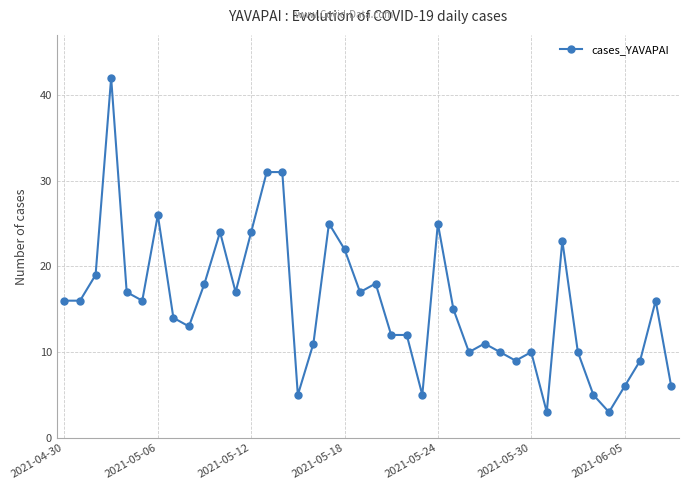

What is the maximum value shown in the chart?

42